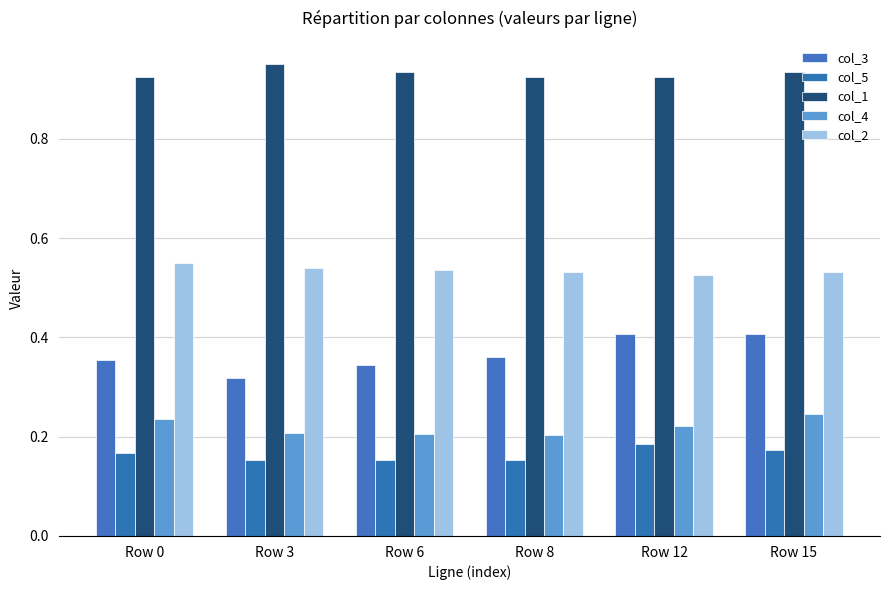

How many bars are there in total?

30